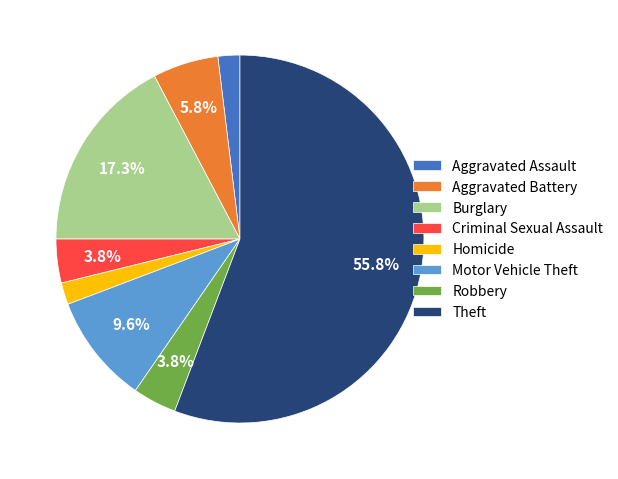

Which has a higher value, Burglary or Homicide?

Burglary